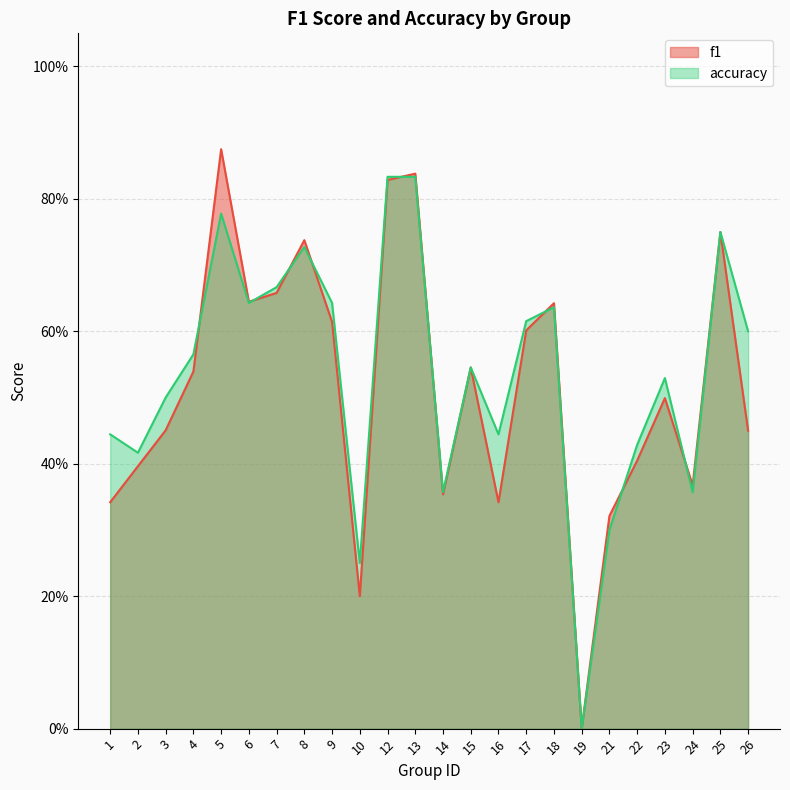

Count the number of categories in the chart.

24